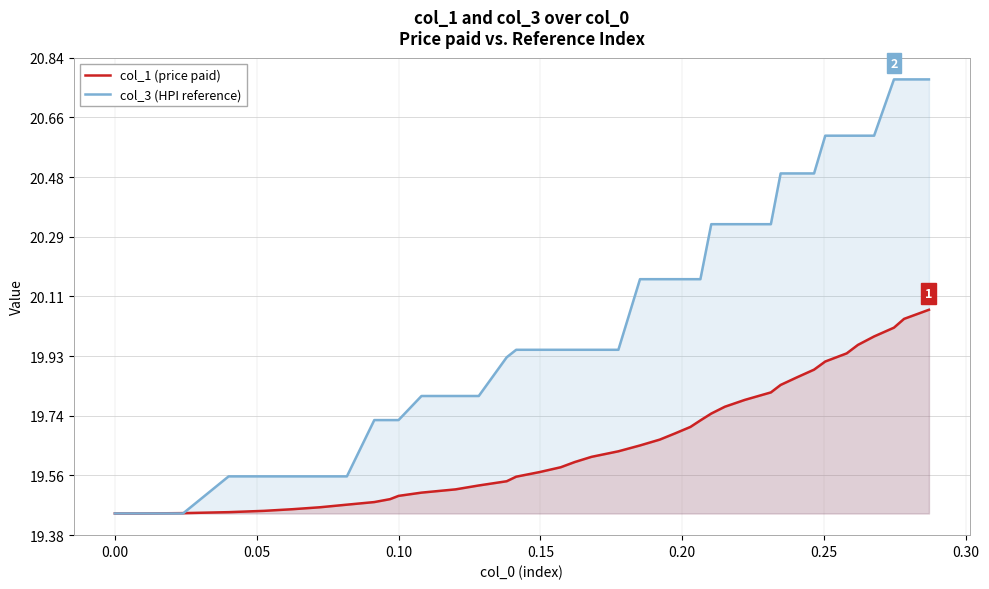

Which series has the largest total across all categories?

col_3 (HPI reference)